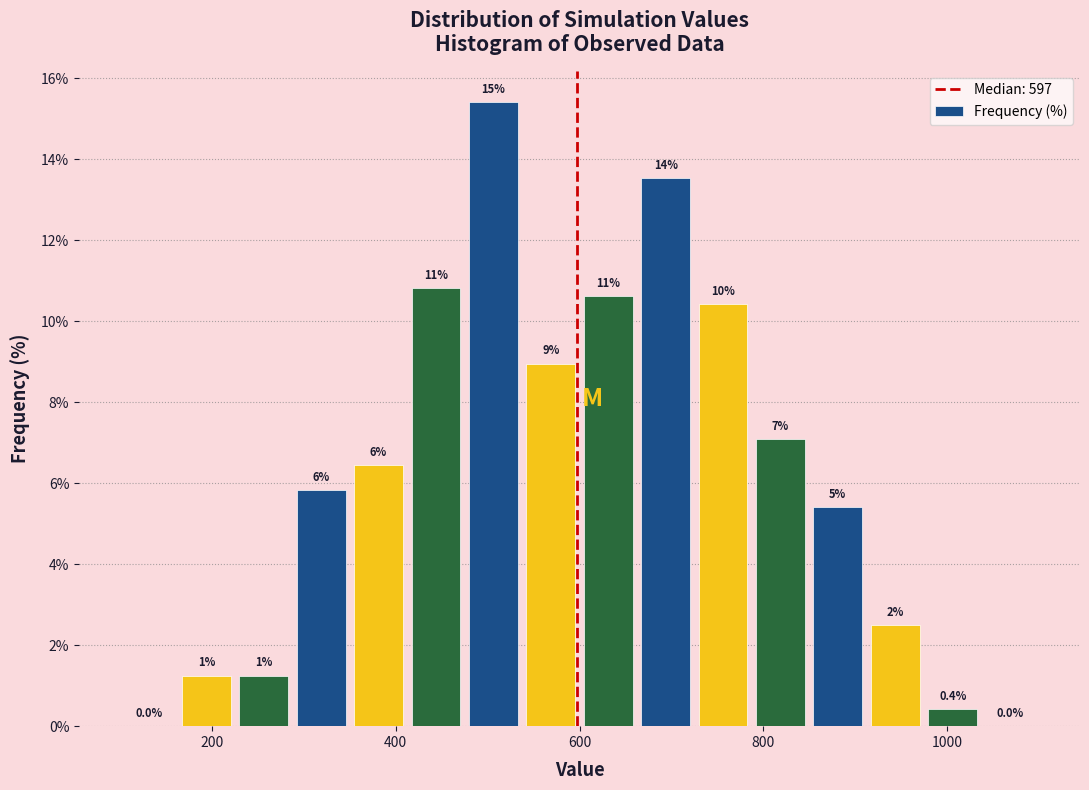

Around what value on the x-axis is the tallest bar? Give the approximate position of its centre, as read against the axis.

500